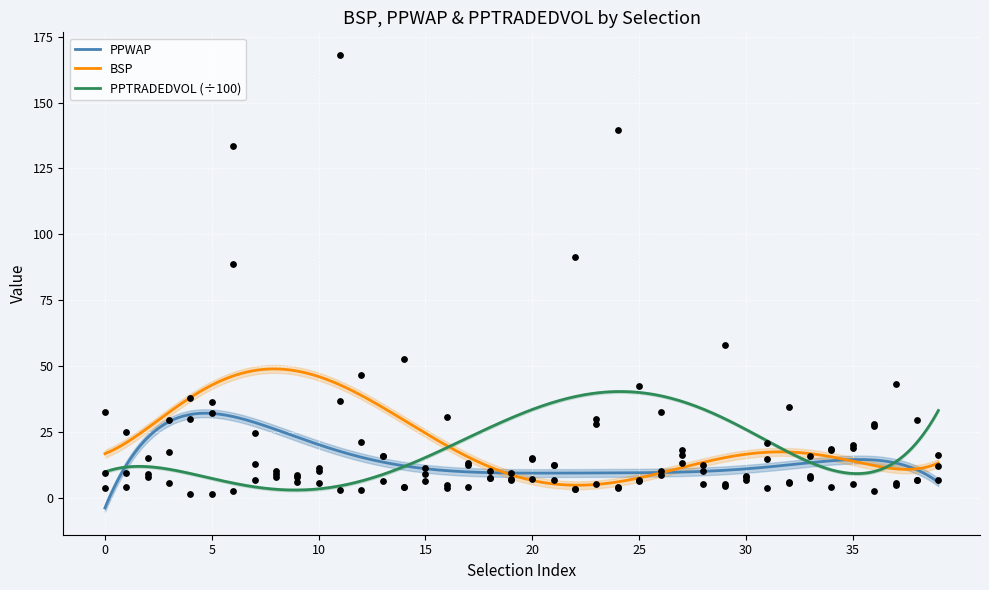

What is the maximum value for BSP?

48.9